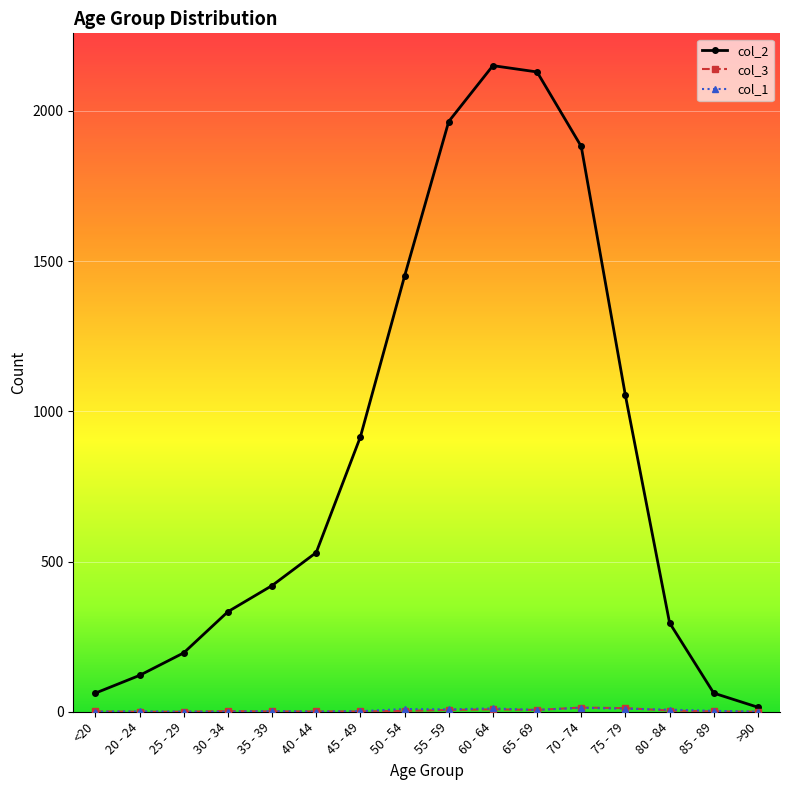

What position from the right is 85 - 89?

2